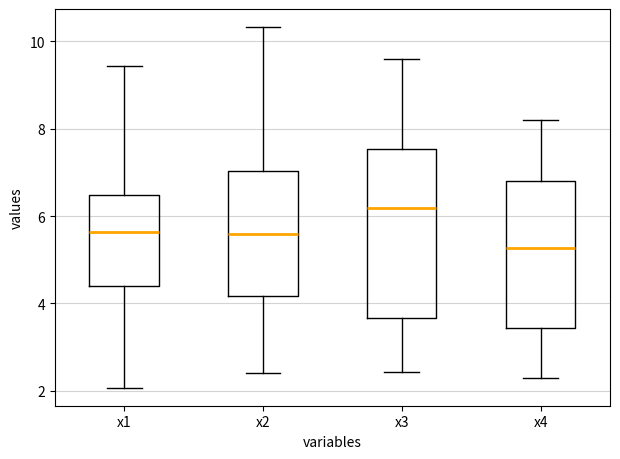

Which box has the highest median line?

x3